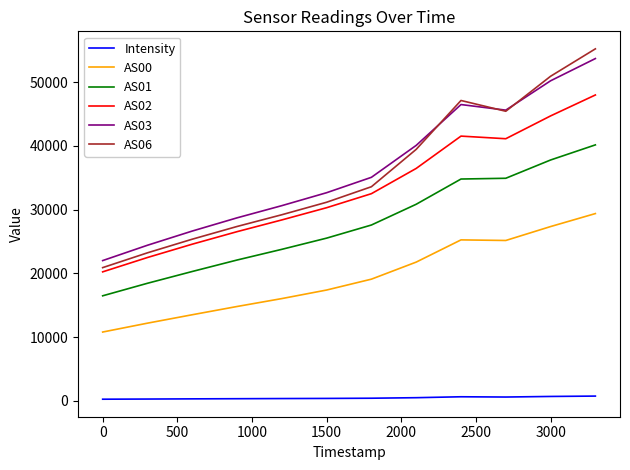

What is the greatest value displayed?

55220.0